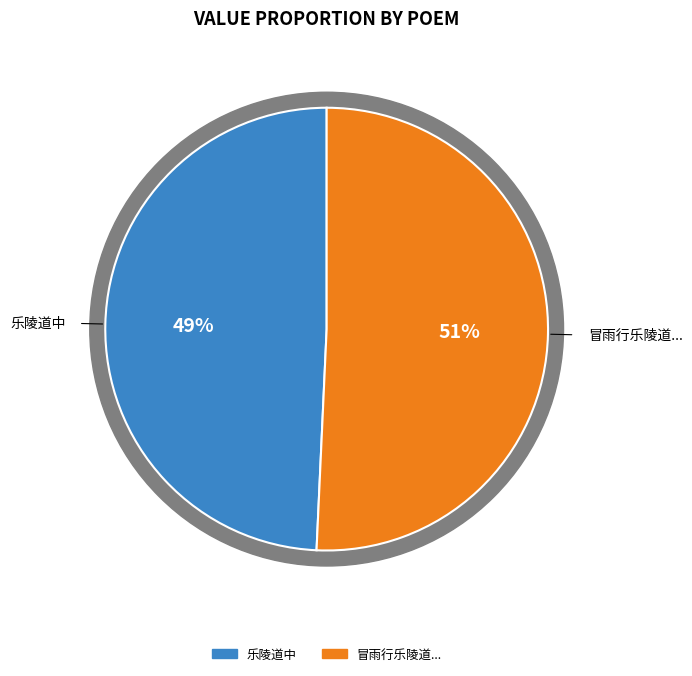

Do 乐陵道中 and 冒雨行乐陵道入其城萧条非昔矣而闻中使者索邮骑大哗感赋 together represent more than half of the pie?

Yes